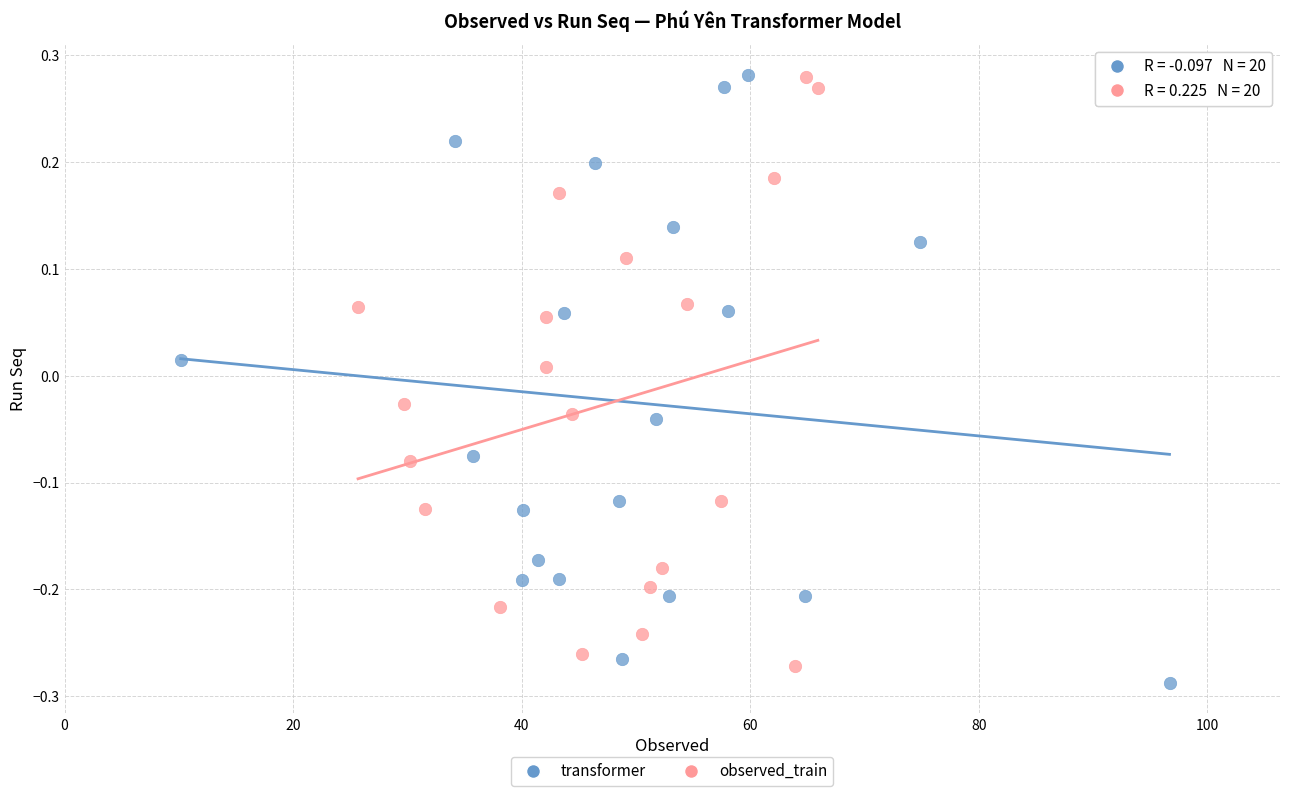

Which series has the largest Y range (max minus min)?

transformer